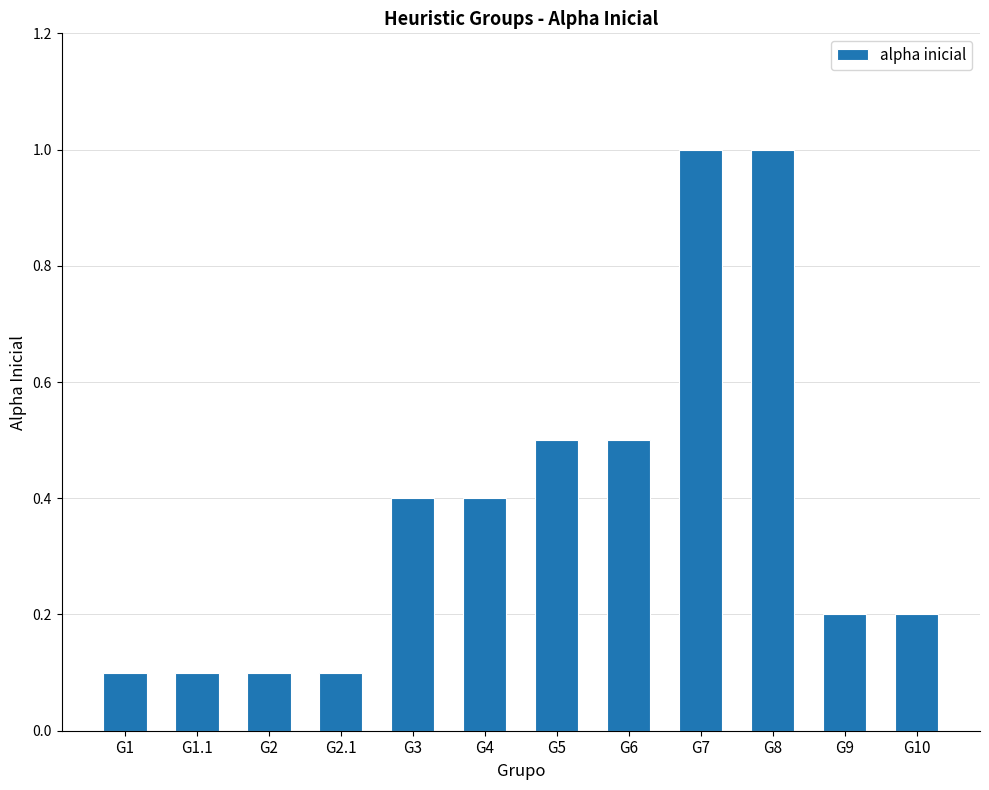

What is the average value?

0.4